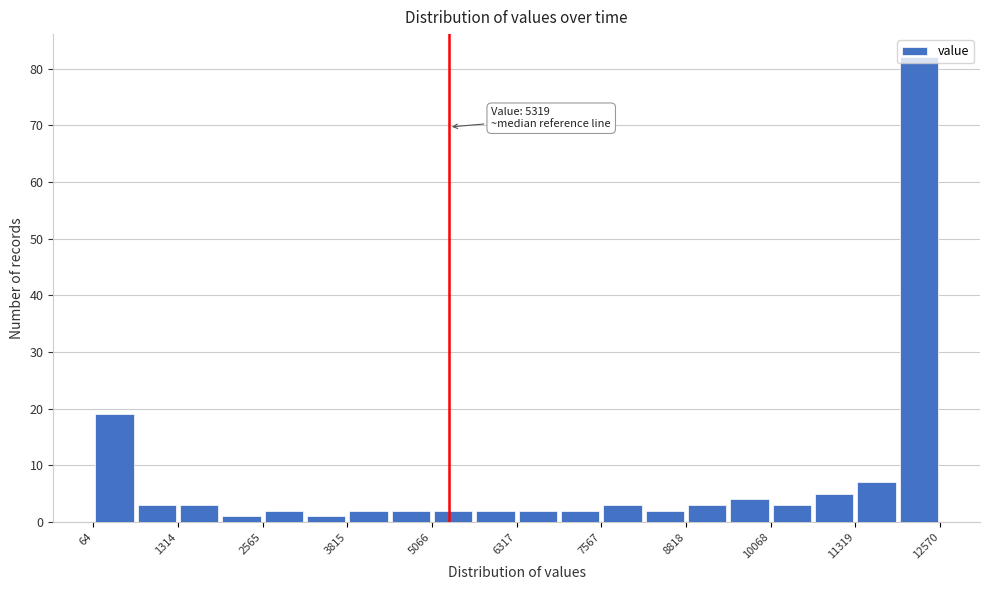

Around what value on the x-axis is the tallest bar? Give the approximate position of its centre, as read against the axis.

12200